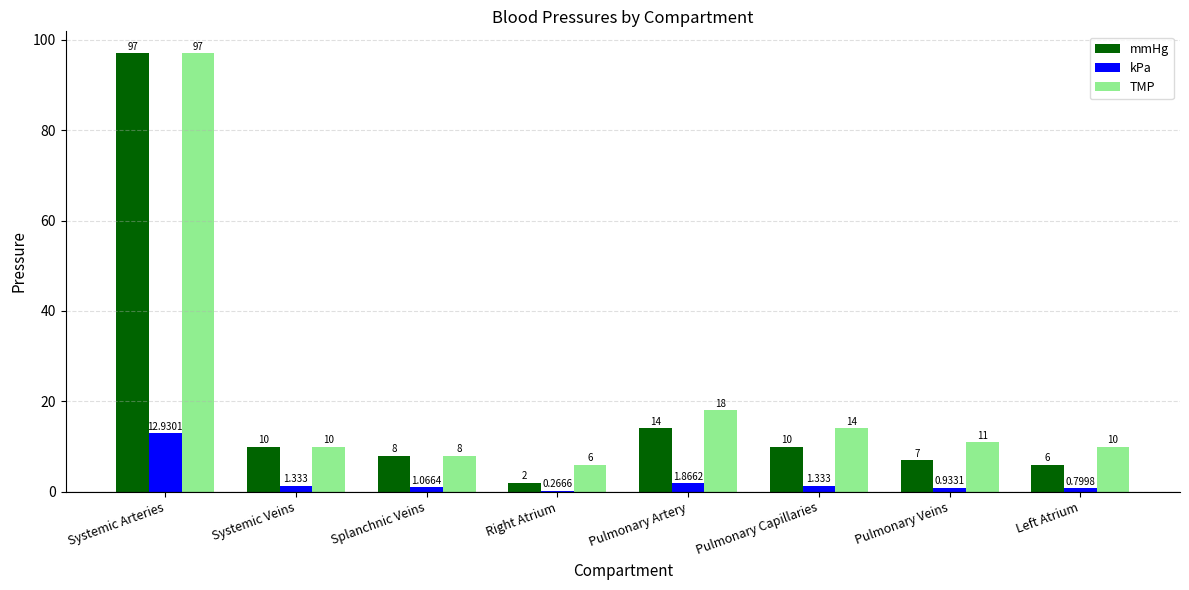

At which category is the sum across all series the highest?

Systemic Arteries